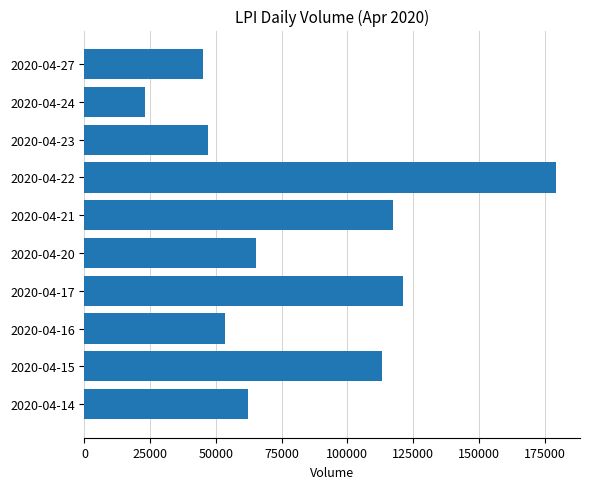

What is the difference between the maximum and second lowest values?

134600